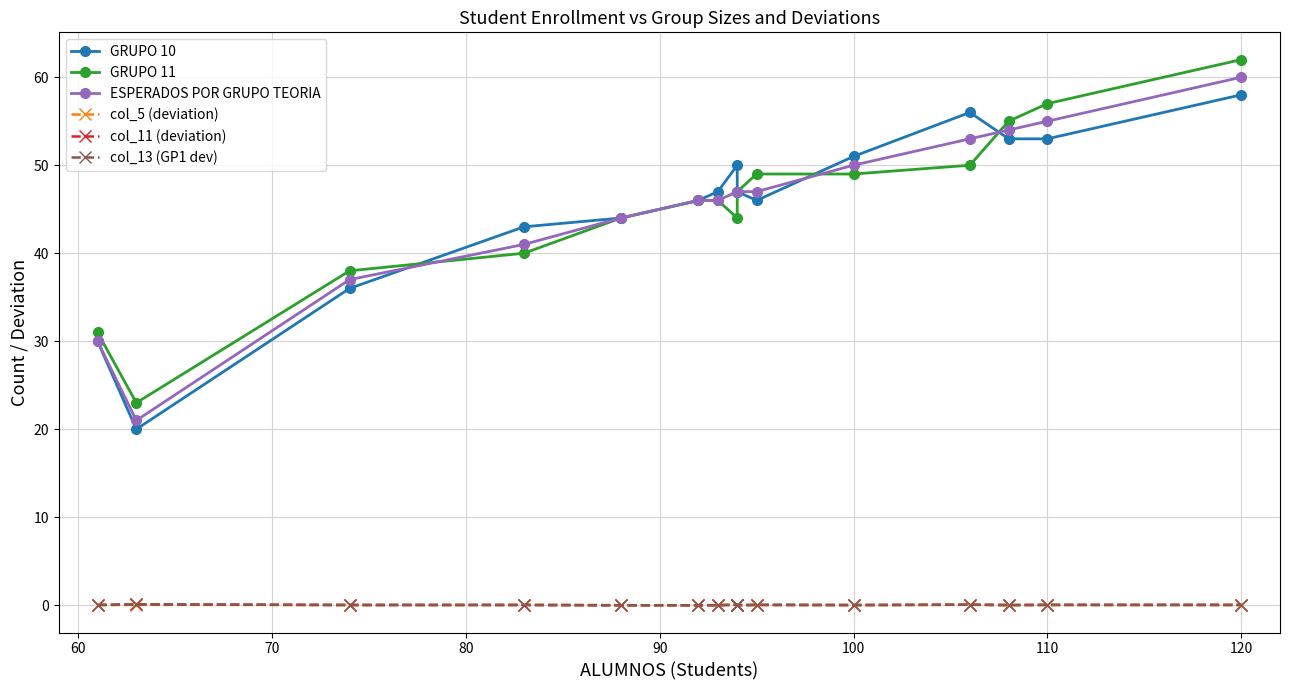

Is the value of ESPERADOS POR GRUPO TEORIA at 70 greater than the value of col_13 (GP1 dev) at 110?

Yes